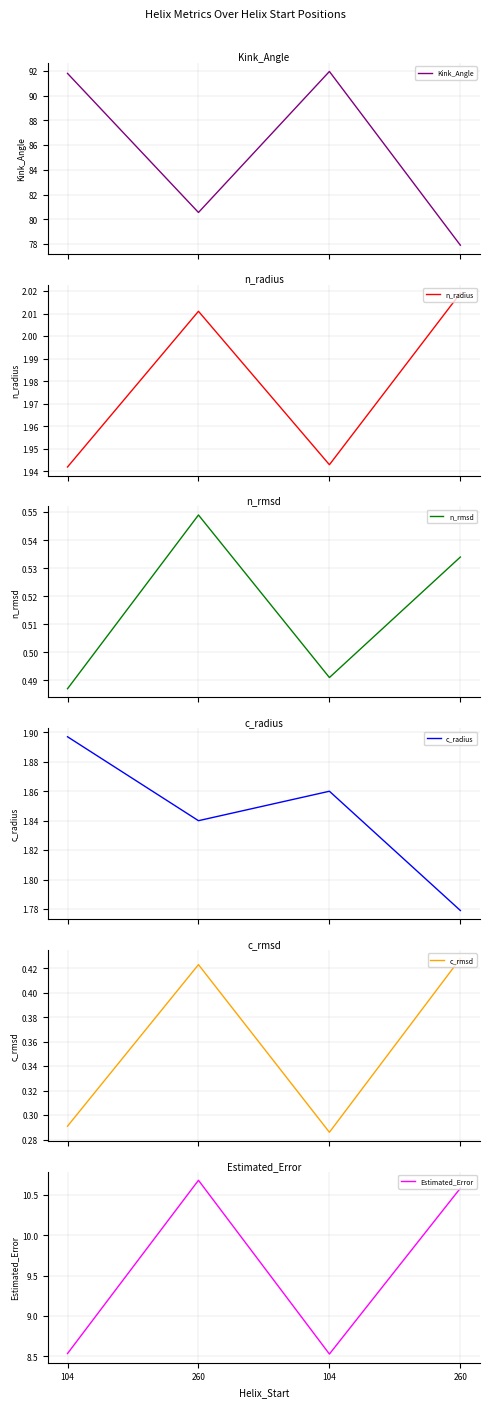

What are all the series names shown in the legend?

Kink_Angle, n_radius, n_rmsd, c_radius, c_rmsd, Estimated_Error